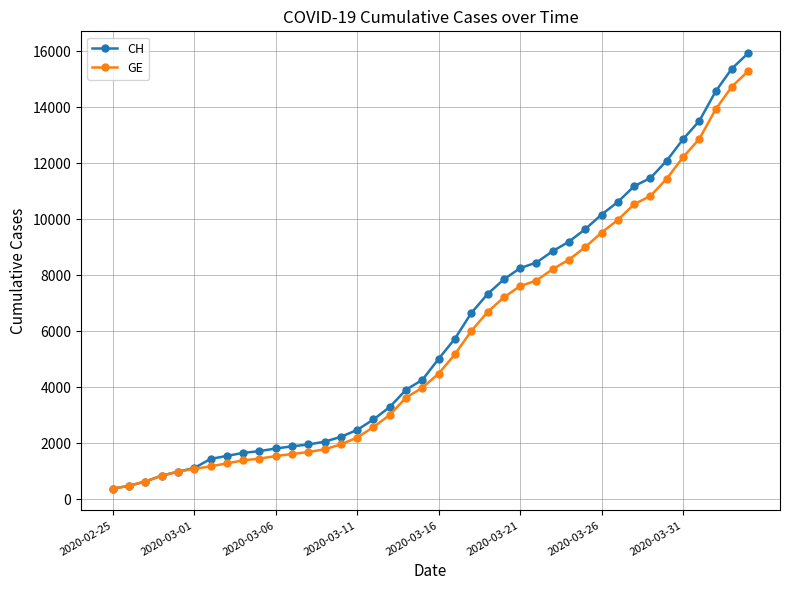

What is the value of the CH point at the 30th from the left?

9642